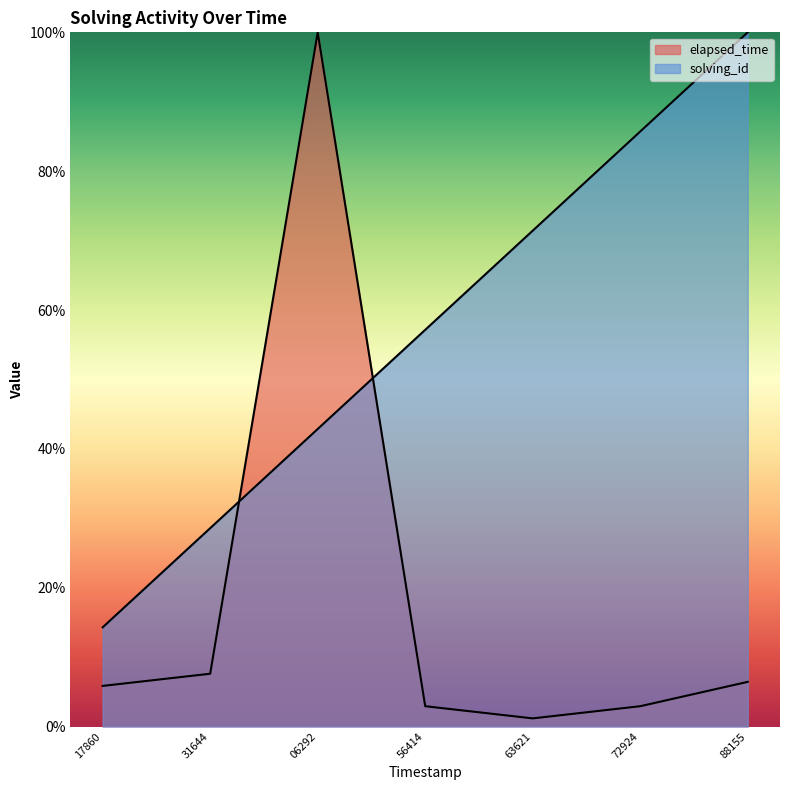

Reading left to right, list all the values displayed in this chart.

solving_id: 14.3	28.6	42.9	57.1	71.4	85.7	100.0
elapsed_time: 5.8	7.6	100.0	2.9	1.2	2.9	6.4